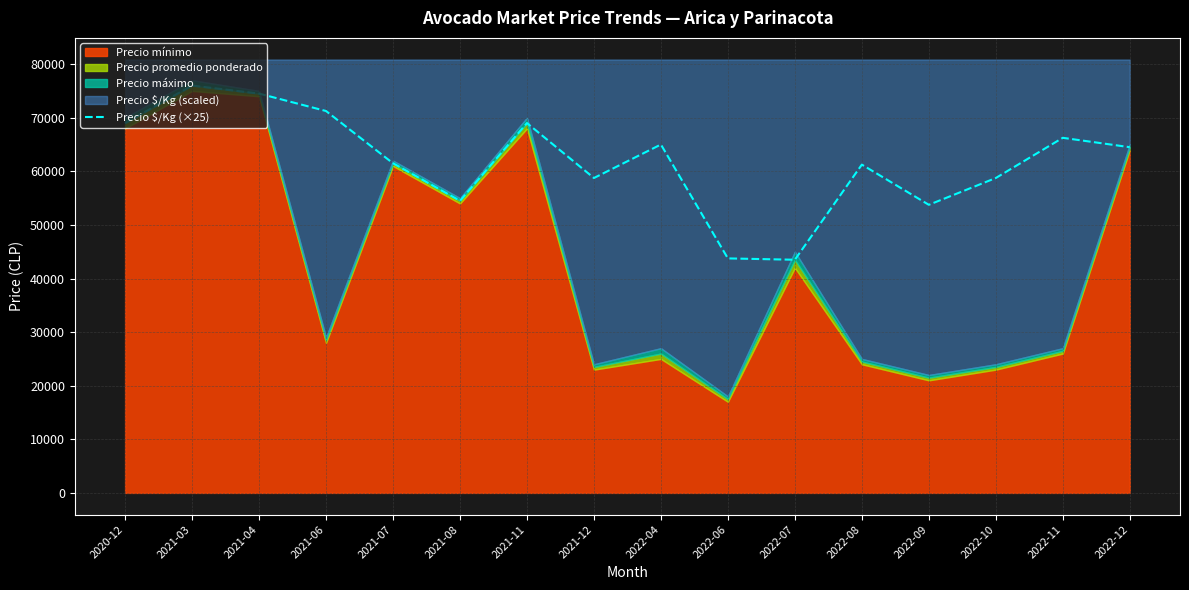

What is the change in value from 2021-08 to 2022-07?

-11000